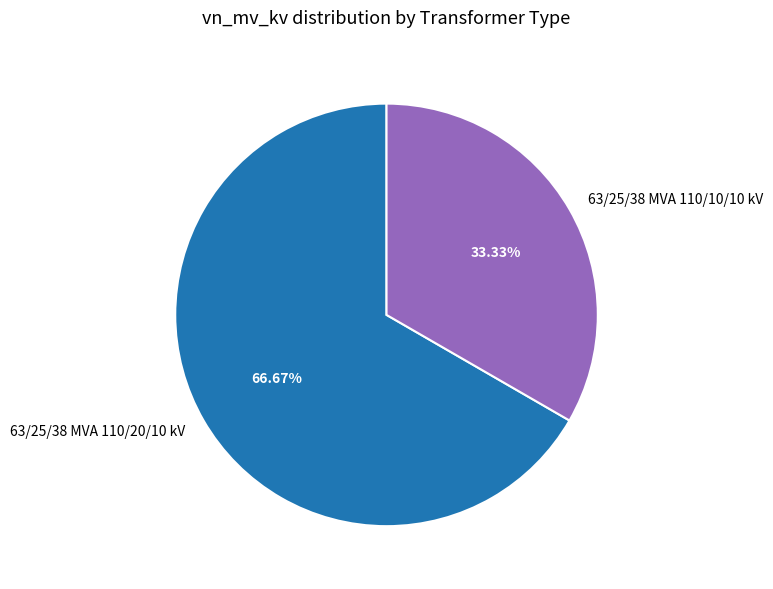

Rank the categories by value from highest to lowest.

63/25/38 MVA 110/20/10 kV, 63/25/38 MVA 110/10/10 kV